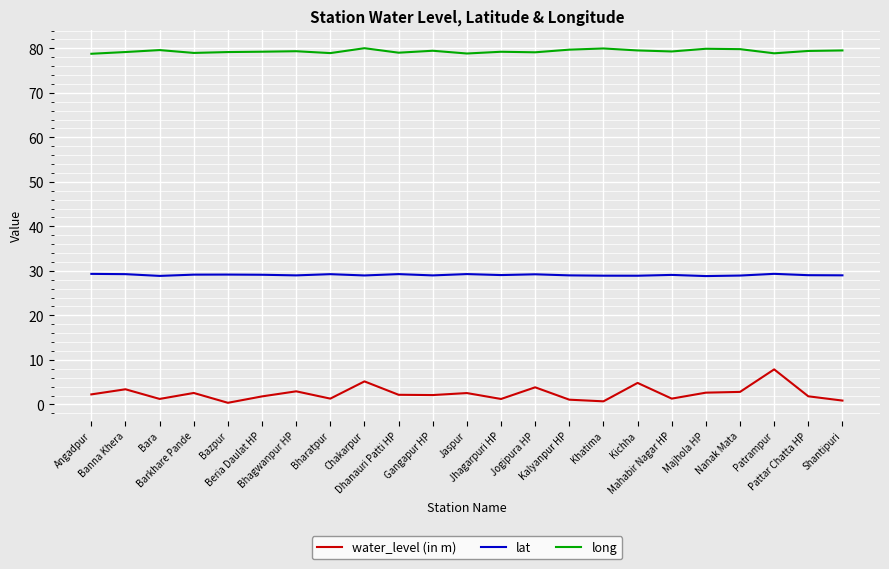

What is the difference between the long values at Khatima and Bara?

0.4